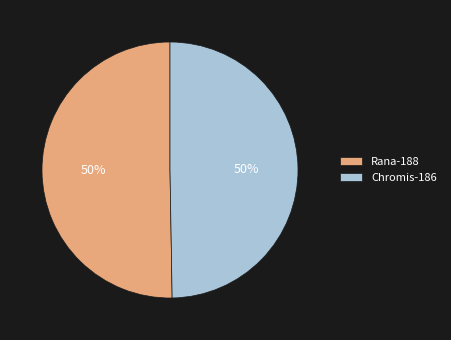

The Rana-188 slice represents 50% of the pie. True or false?

True